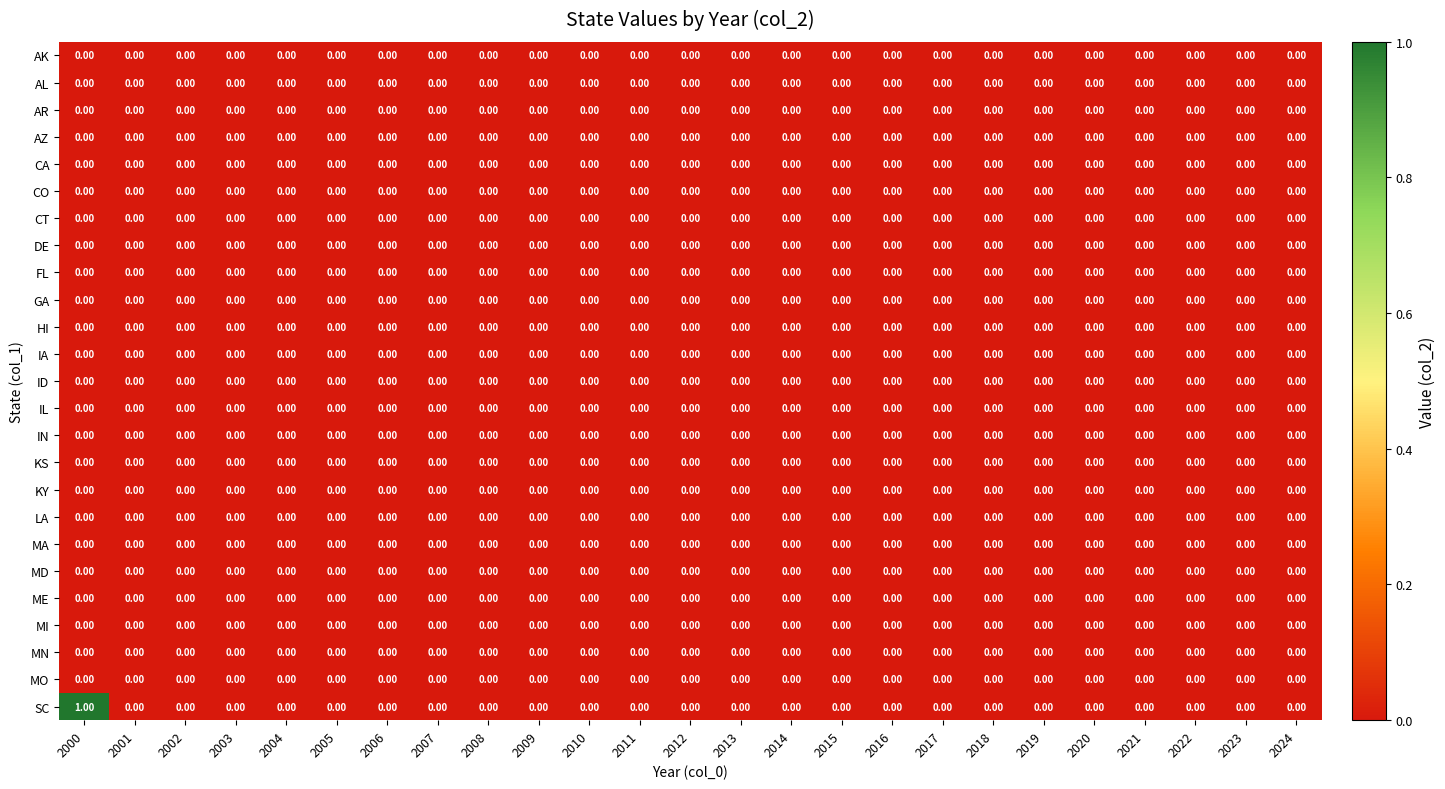

Which label corresponds to the largest value in the chart?

2000